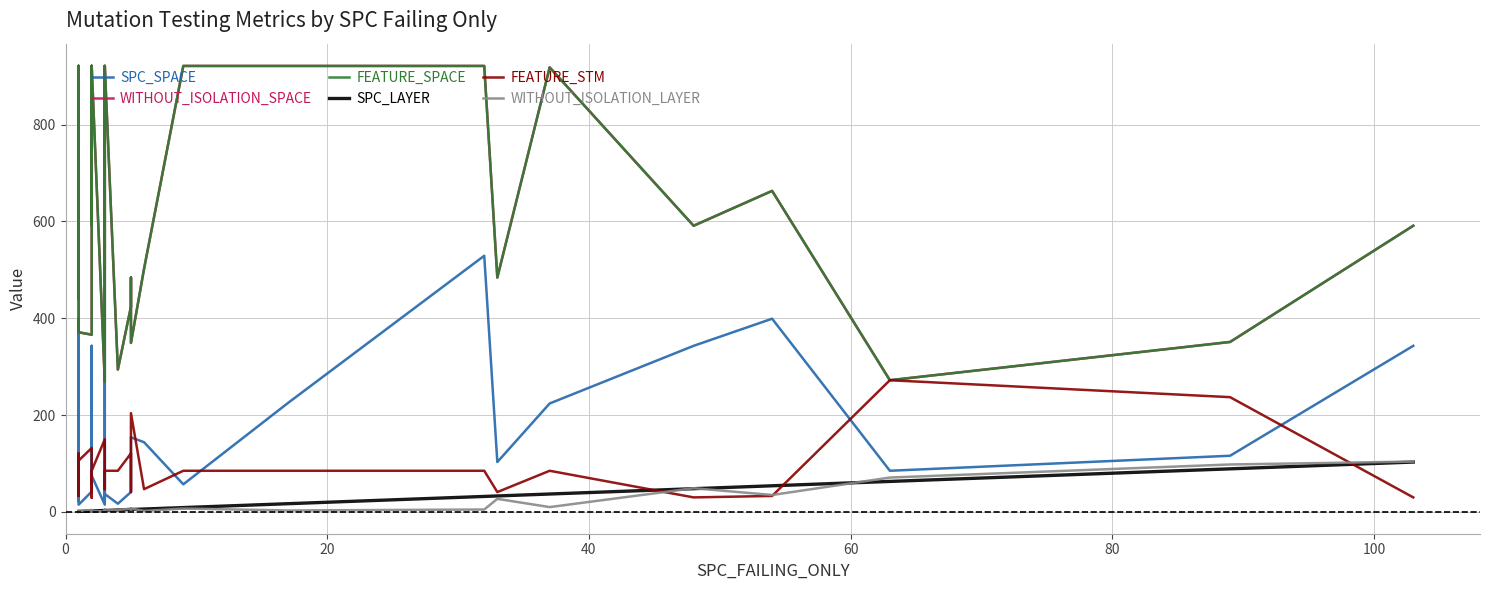

What is the minimum value shown in the chart?

1